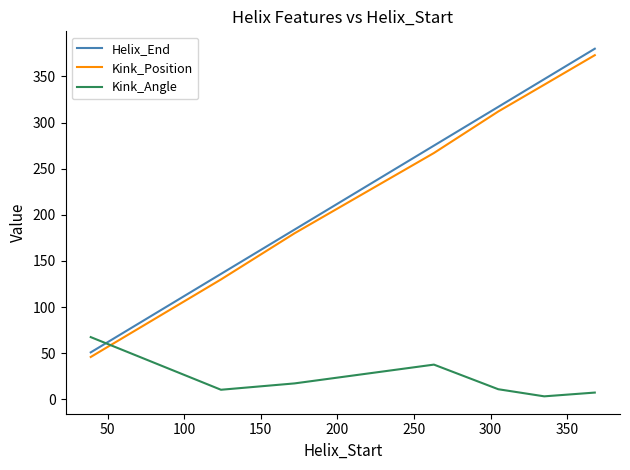

List the series in order of their peak value, highest first.

Helix_End, Kink_Position, Kink_Angle